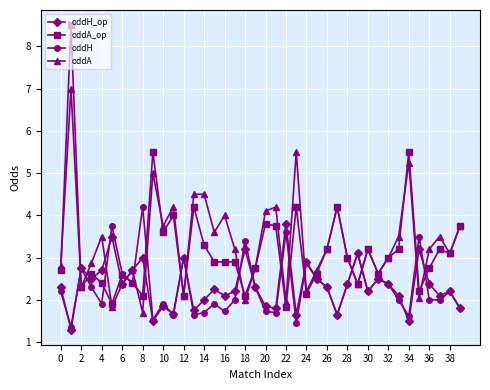

What is the difference between the second highest and second lowest values in the oddA series?

3.7